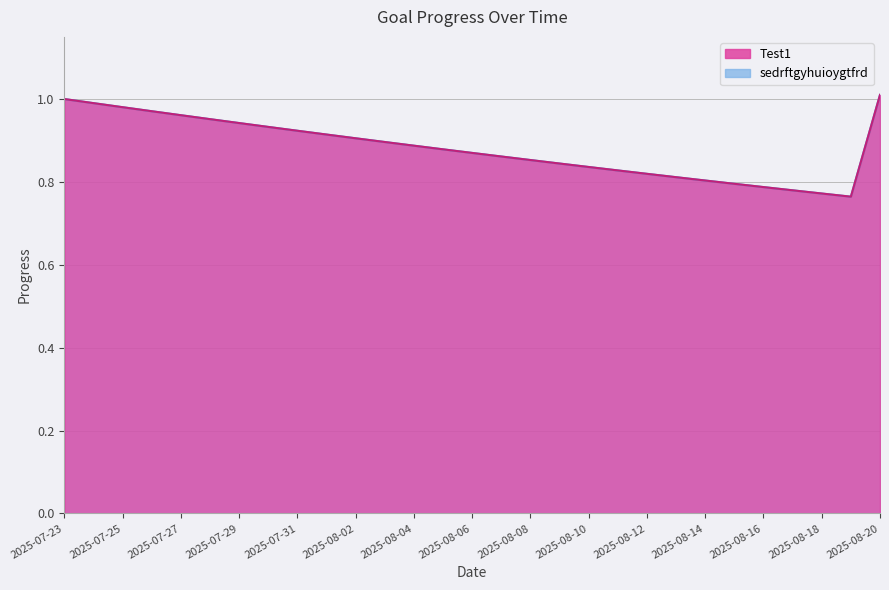

What is the label of the 21st point from the left?

2025-08-12